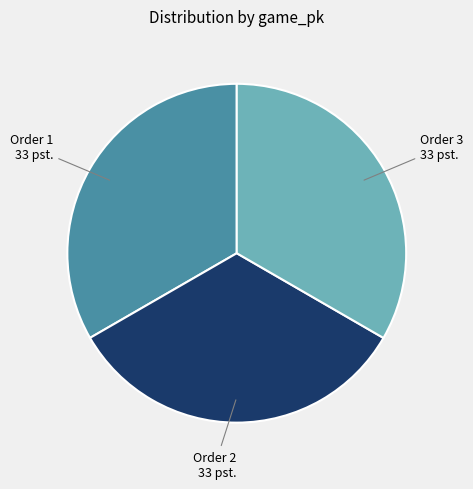

Approximately how many times larger is the value at Order 2 33 pst. compared to Order 3 33 pst.?

1.0